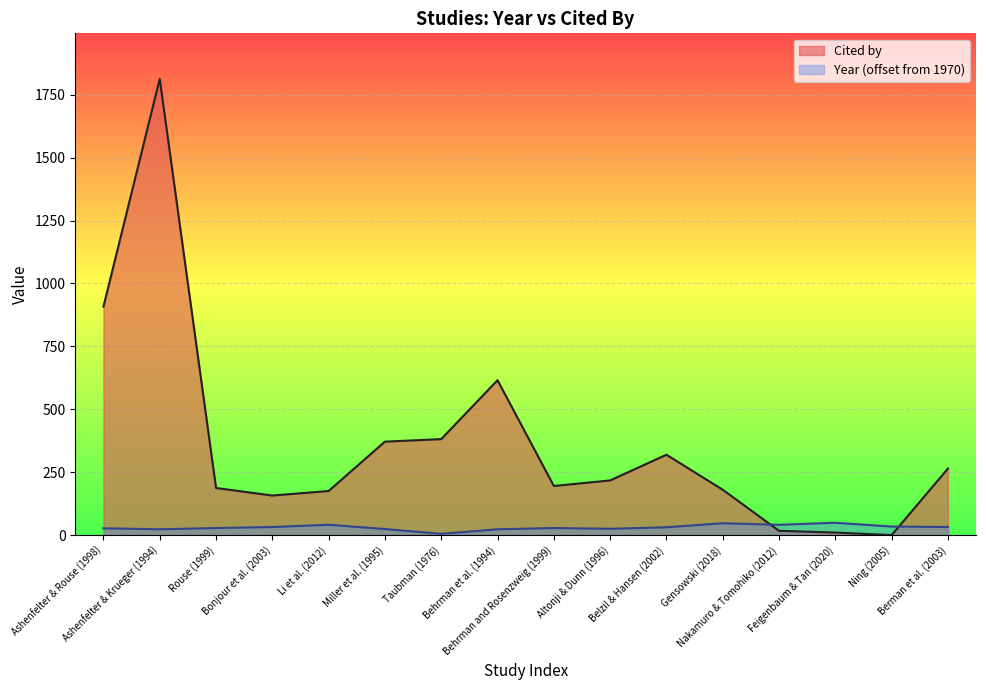

What is the lowest value of the Cited by series?

1